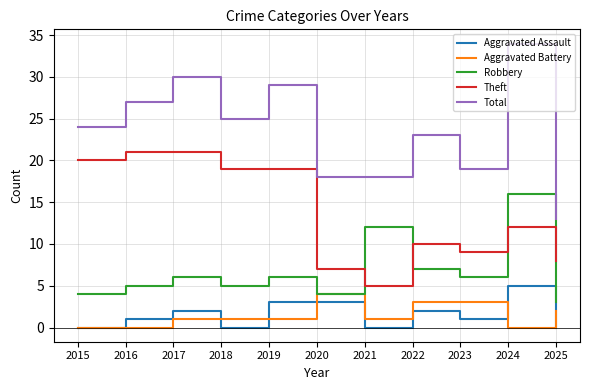

What value does the Aggravated Battery series have at 2022?

3